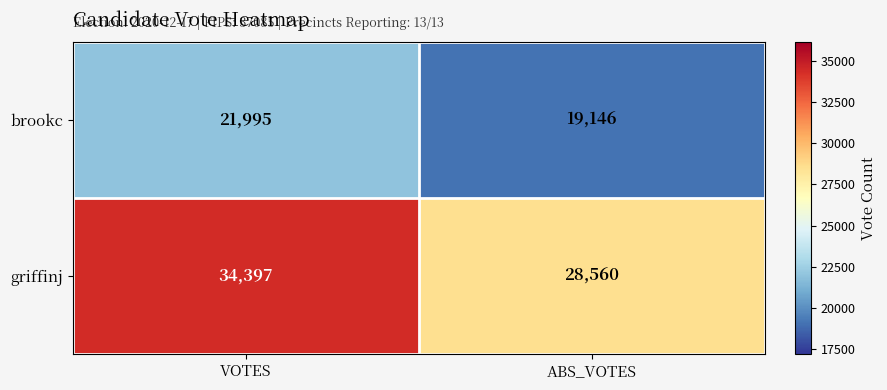

Which series has the largest range (max minus min)?

griffinj